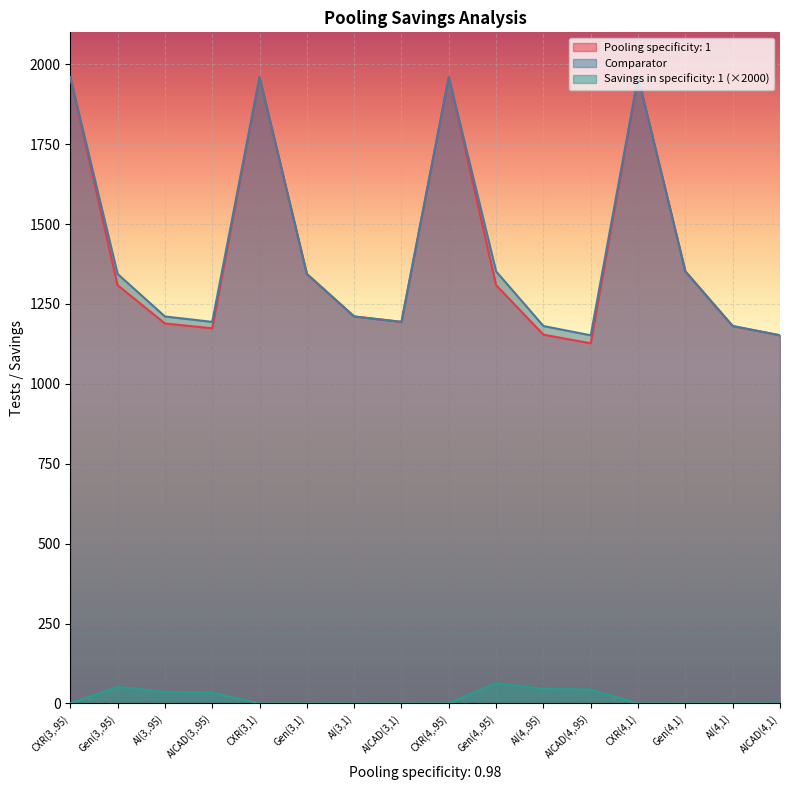

The value of Pooling specificity: 1 at AI(3,1) is 2076.4. True or false?

False